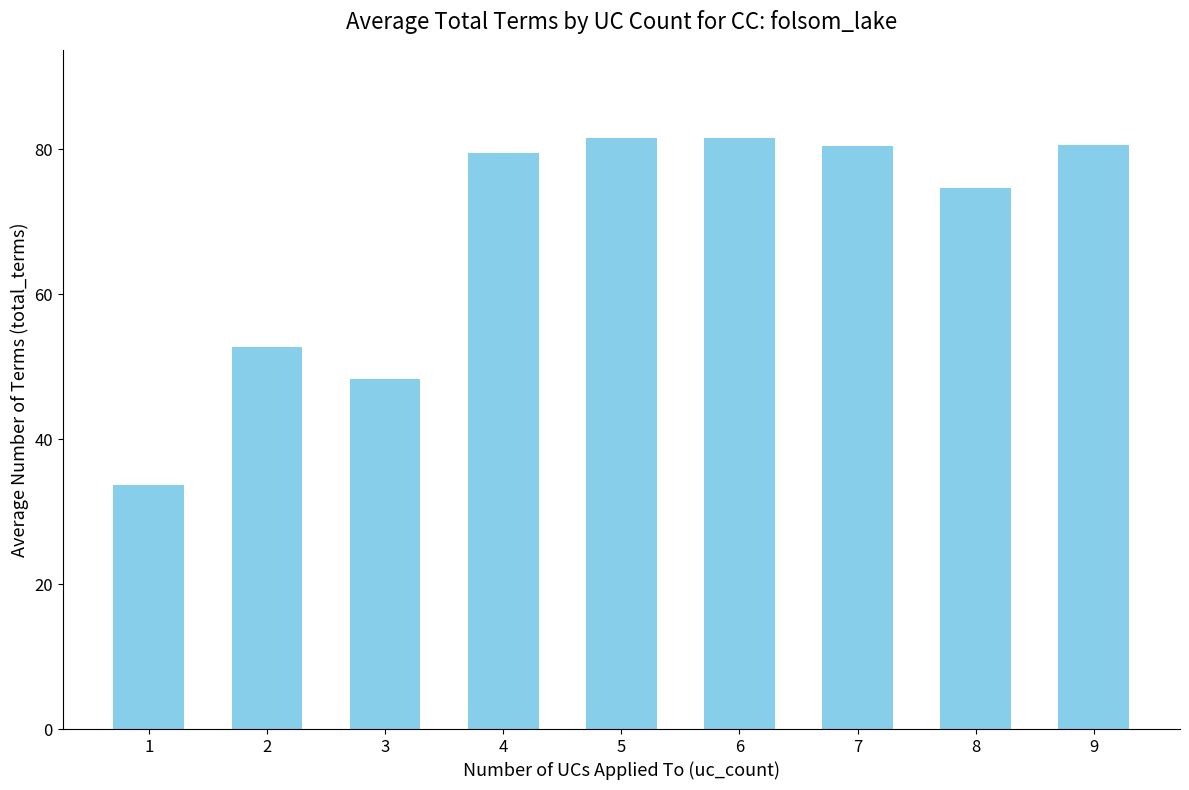

What is the value of the 6th bar from the left?

81.5